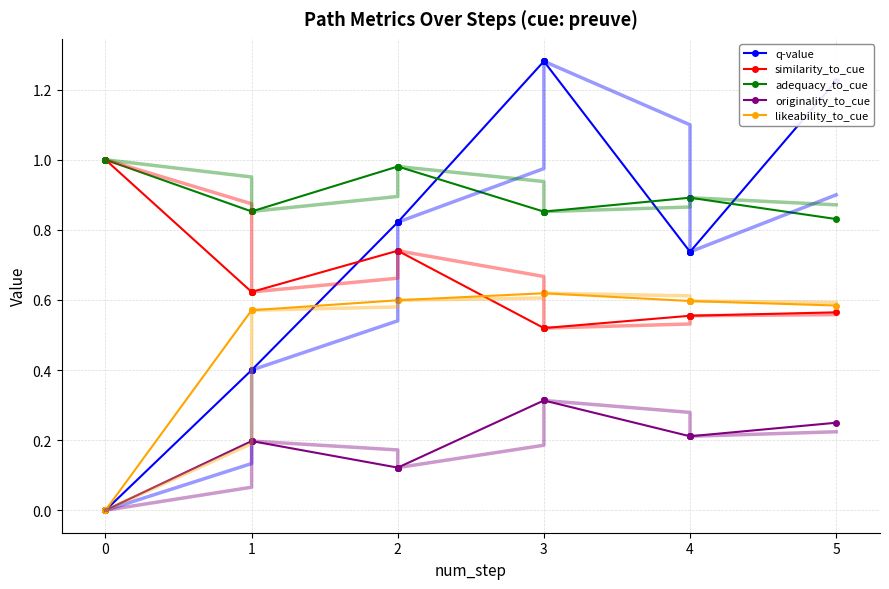

True or false: similarity_to_cue and originality_to_cue cross at least once.

False